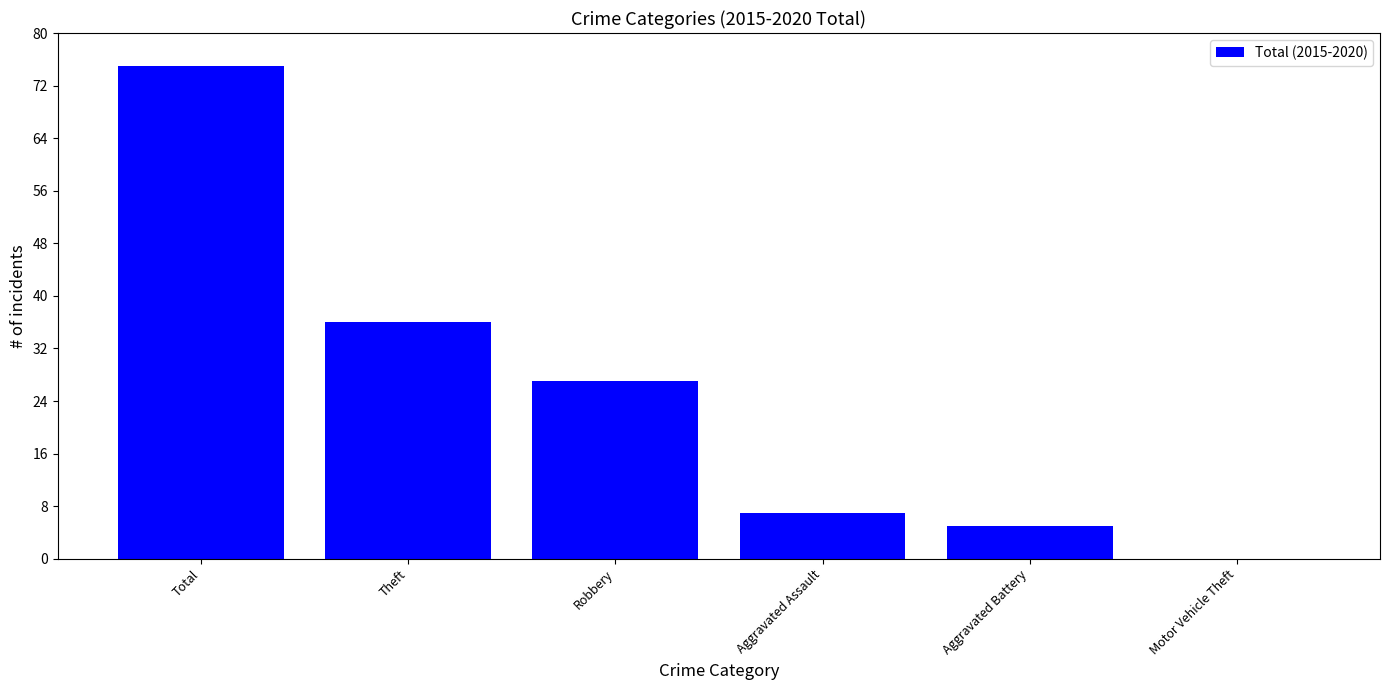

Are the bars horizontal?

No